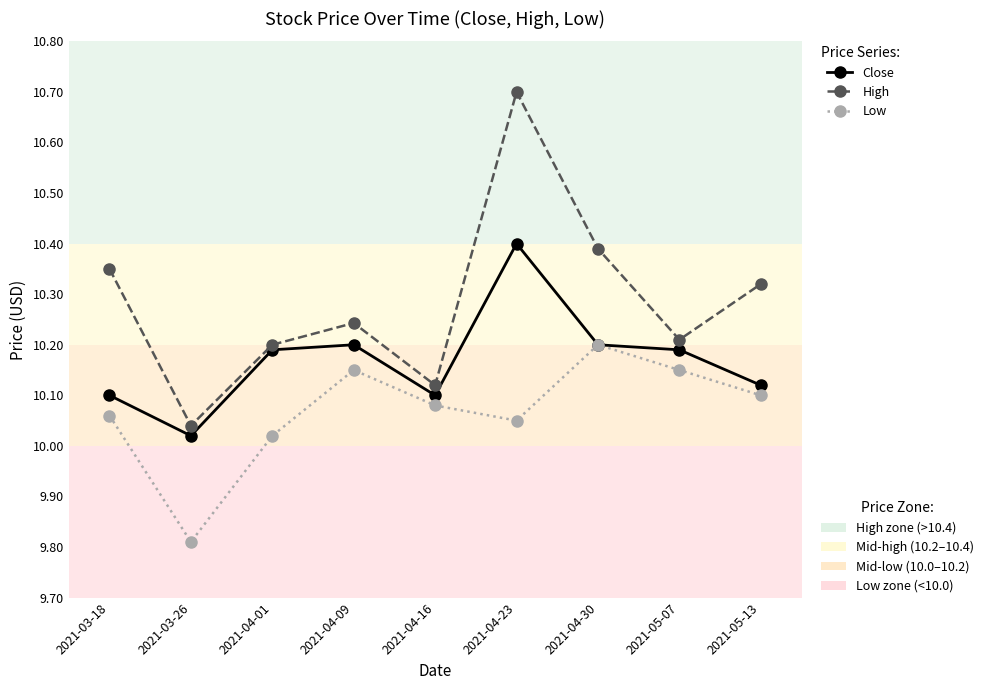

What position from the right is 2021-04-01?

7